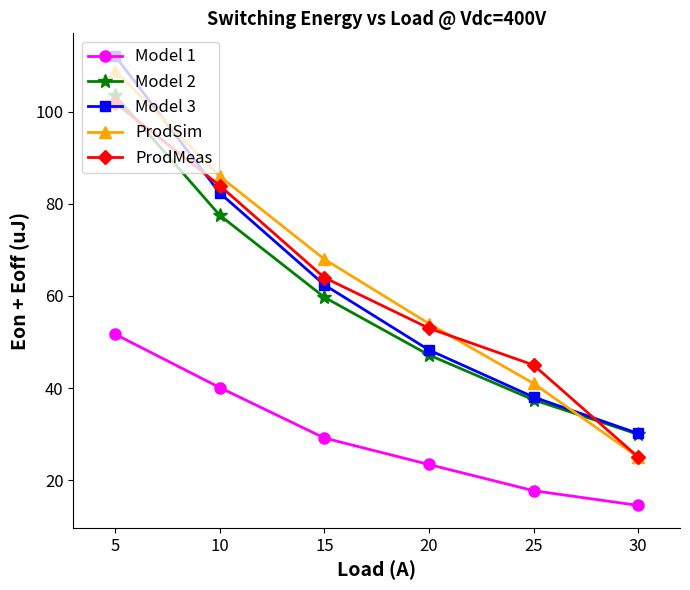

Which series changed the most between 10 and 30?

ProdSim